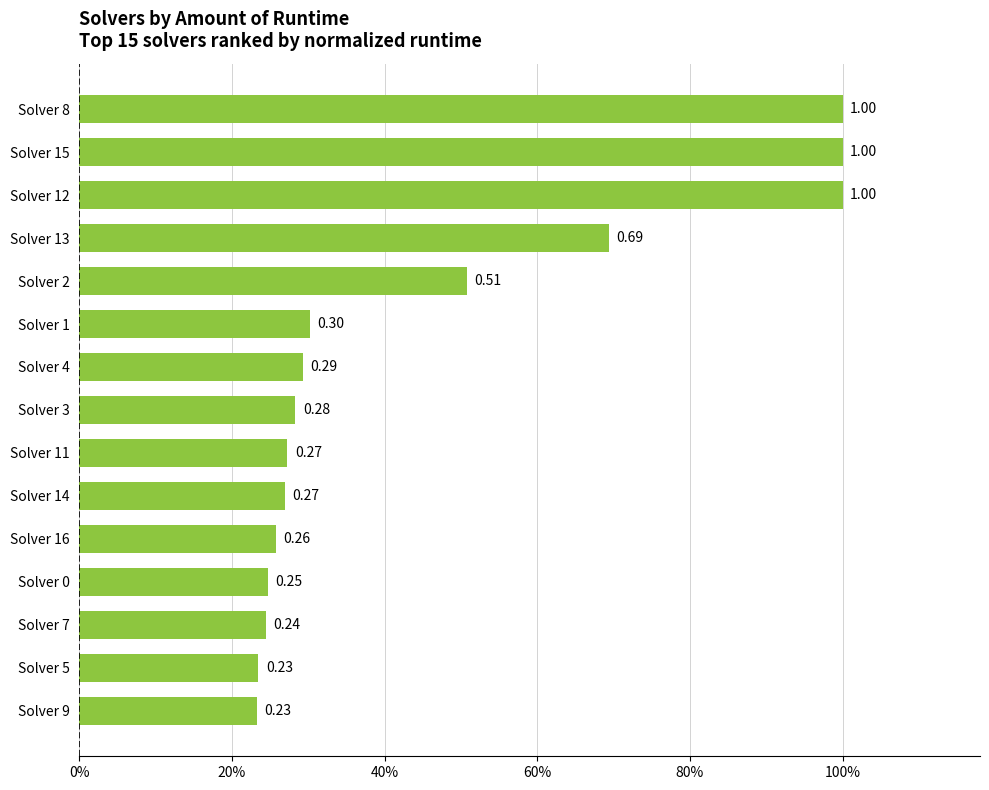

Are the bars horizontal?

Yes